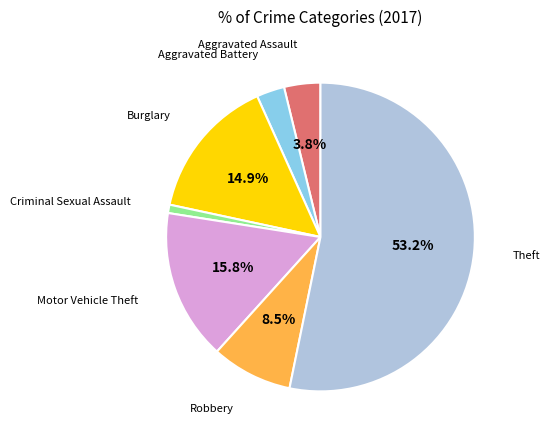

Is there a majority slice in this chart?

Yes